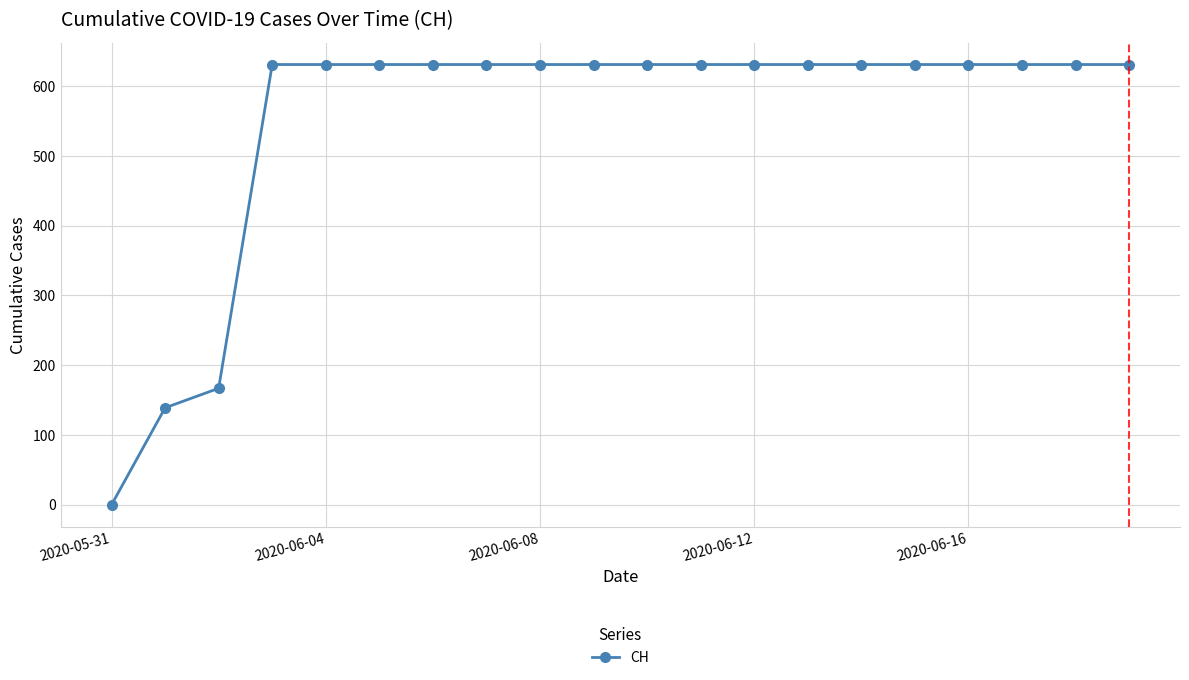

What is the greatest value displayed?

631